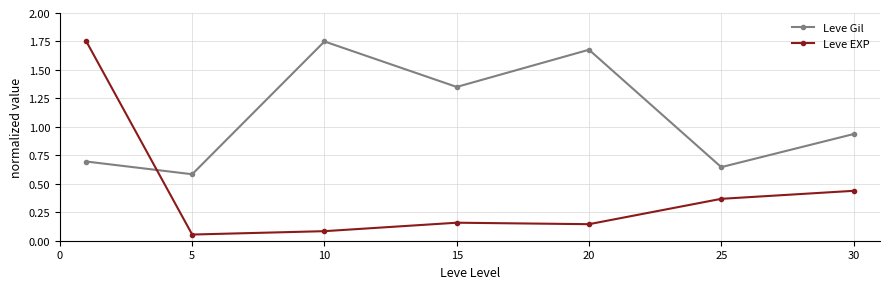

How many lines are shown in the chart?

2